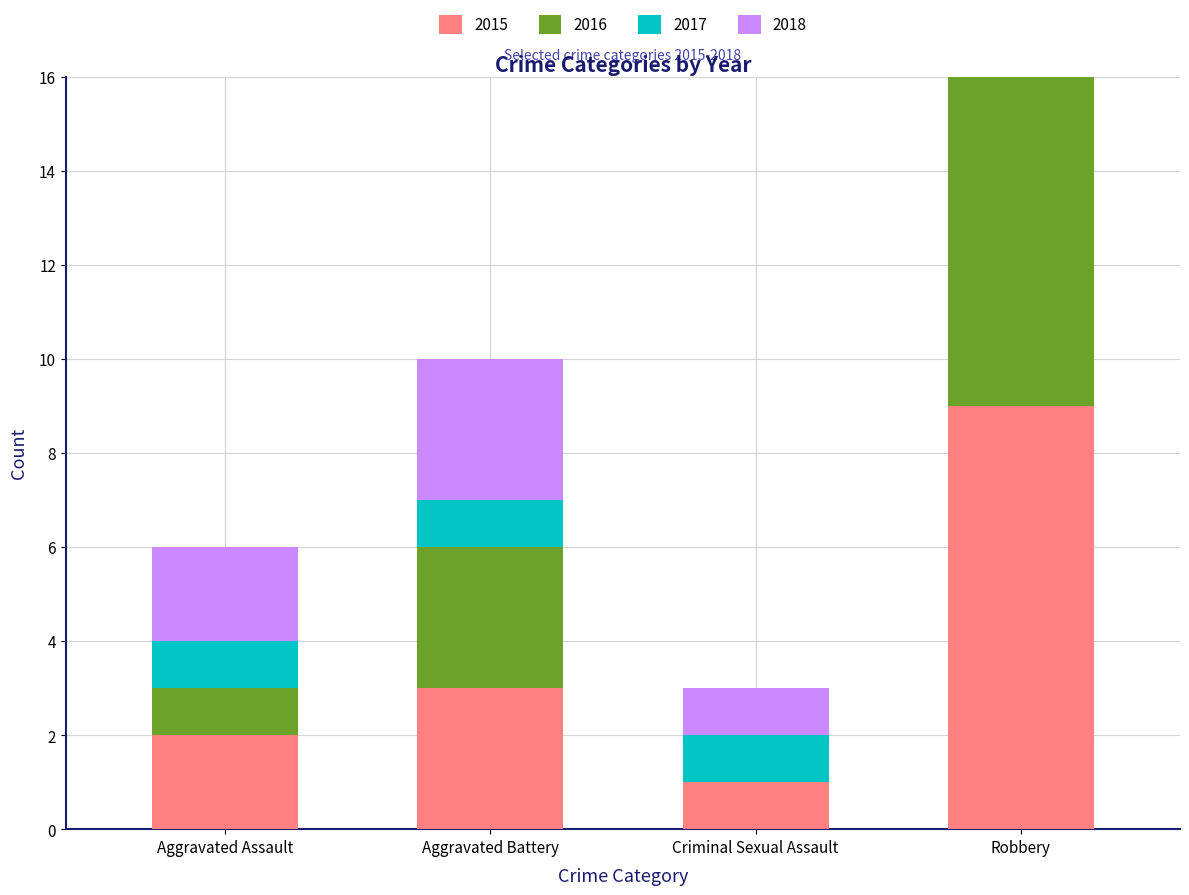

At which label is 2016 closest to 7?

Aggravated Battery